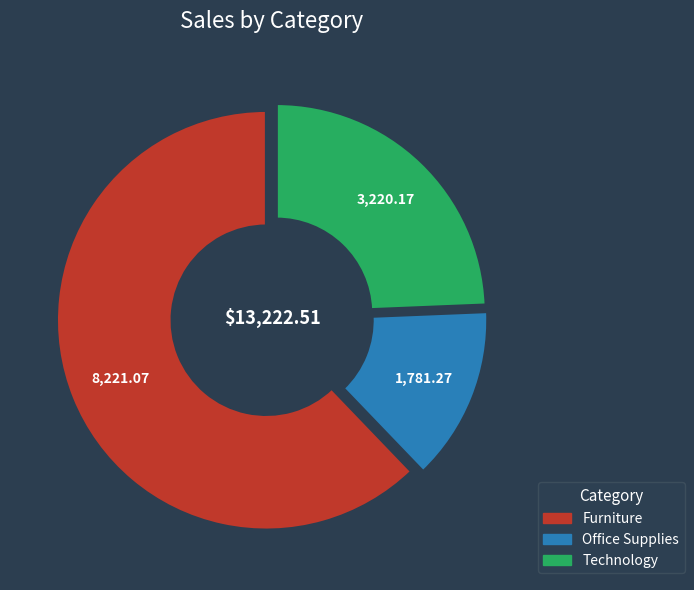

Is there a majority slice in this chart?

Yes